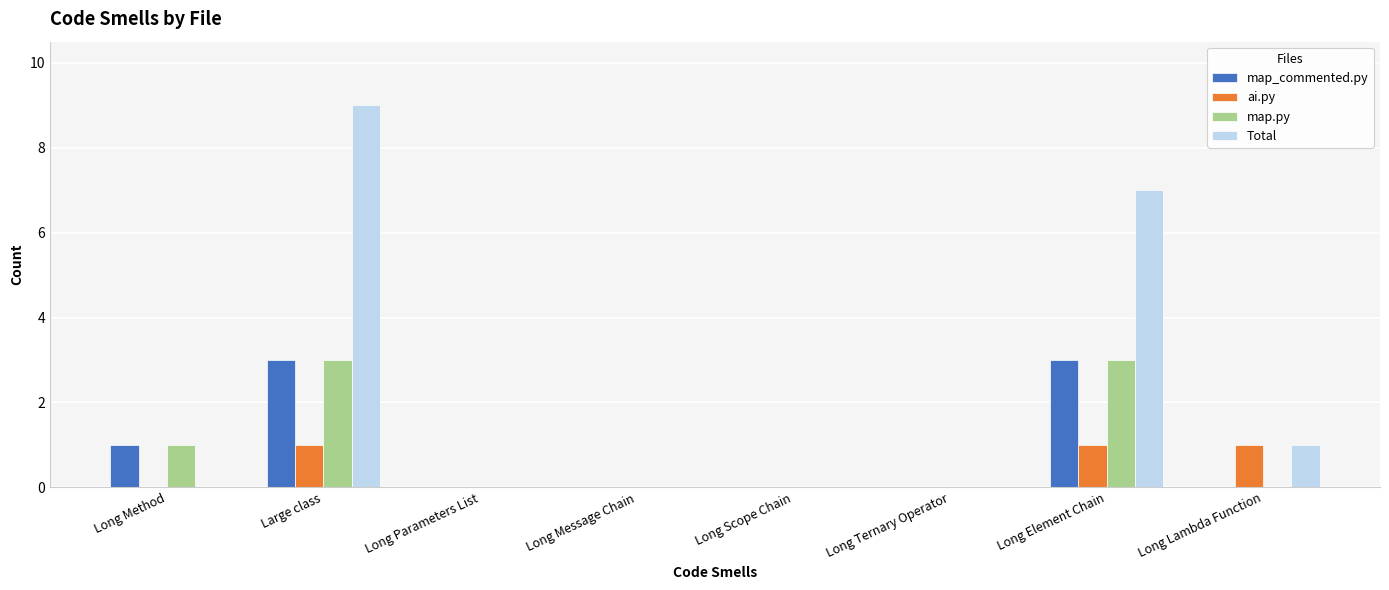

At which category is the sum across all series the highest?

Large class